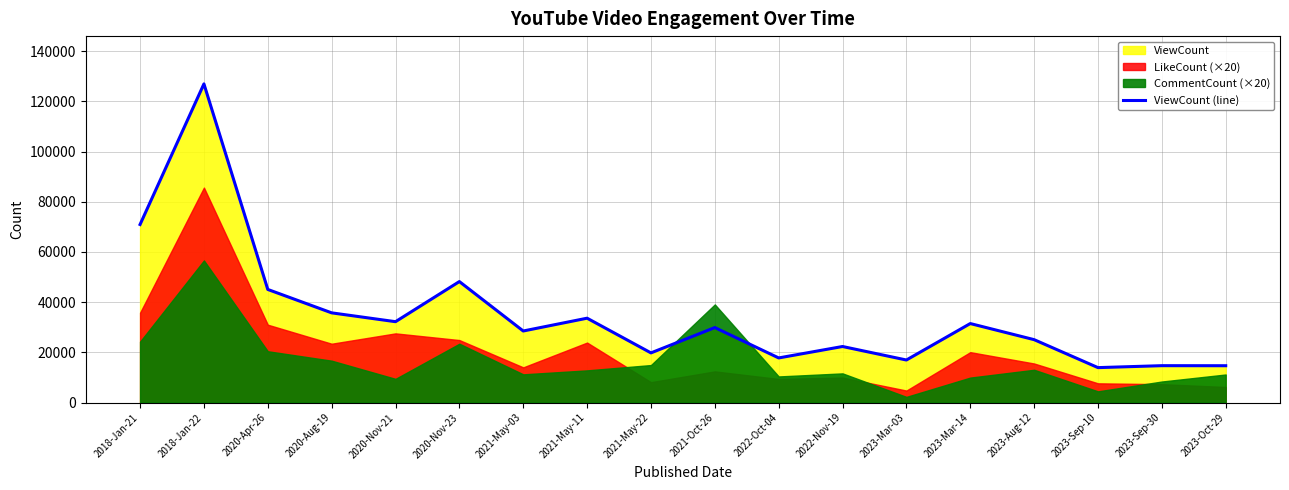

The chart shows a value of 48208 at 2020-Nov-23. True or false?

True